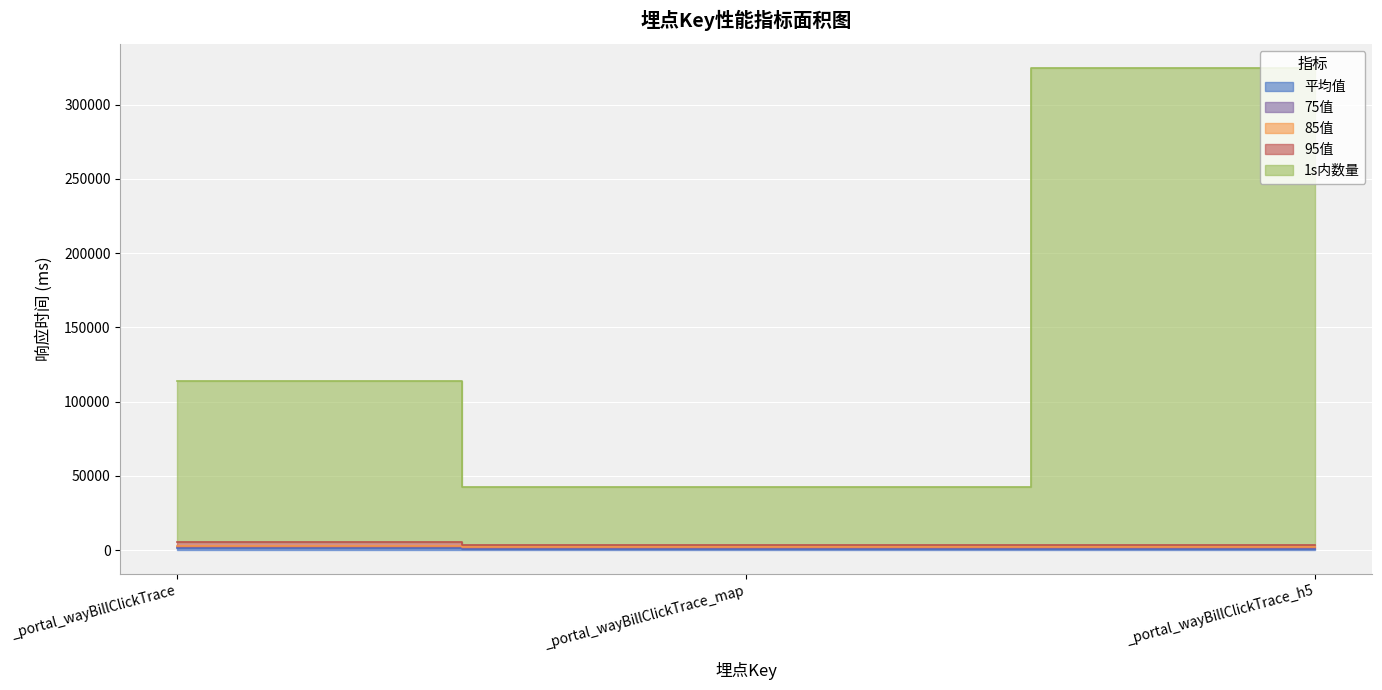

Where is 平均值 nearest to the value 945?

_portal_wayBillClickTrace_map